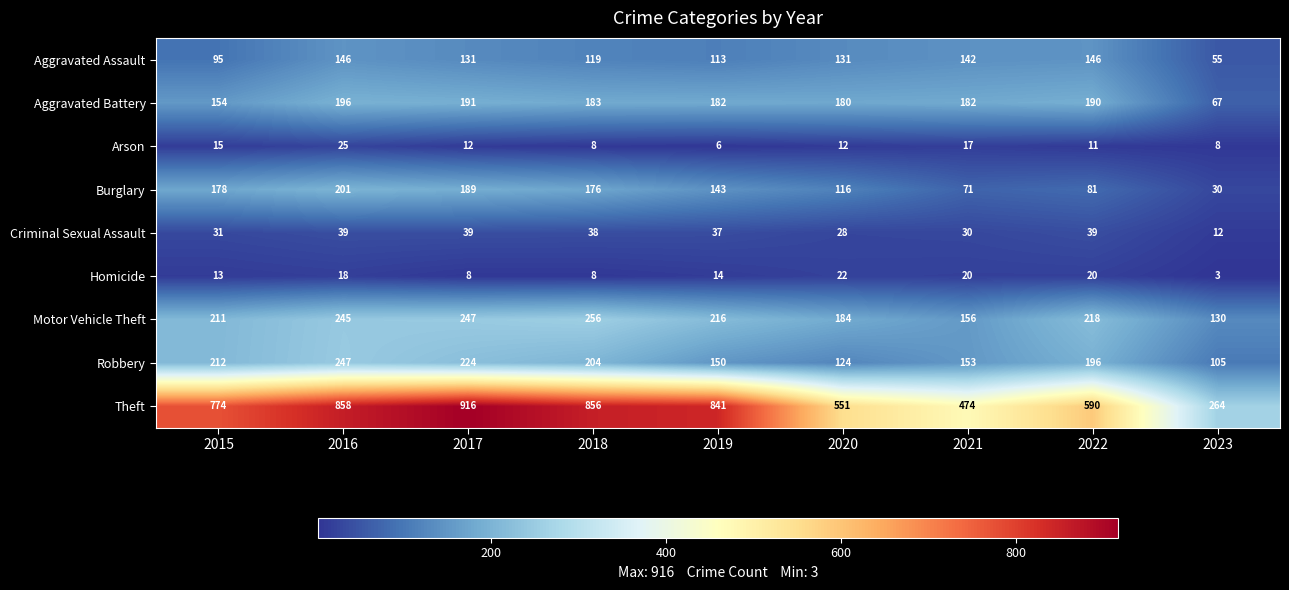

At how many categories does at least one series exceed 12?

9